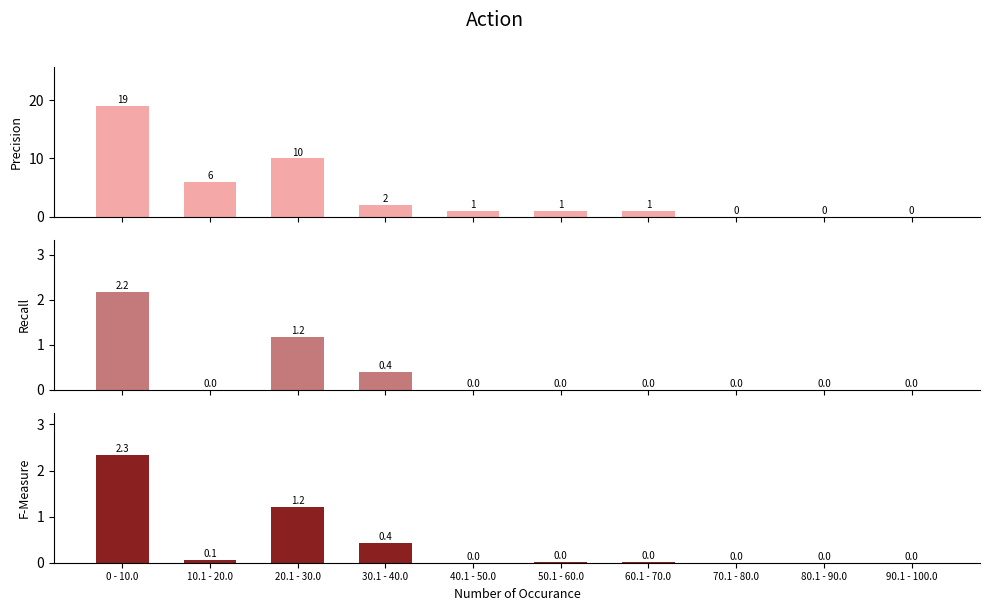

How many data points in Precision are less than 1?

3